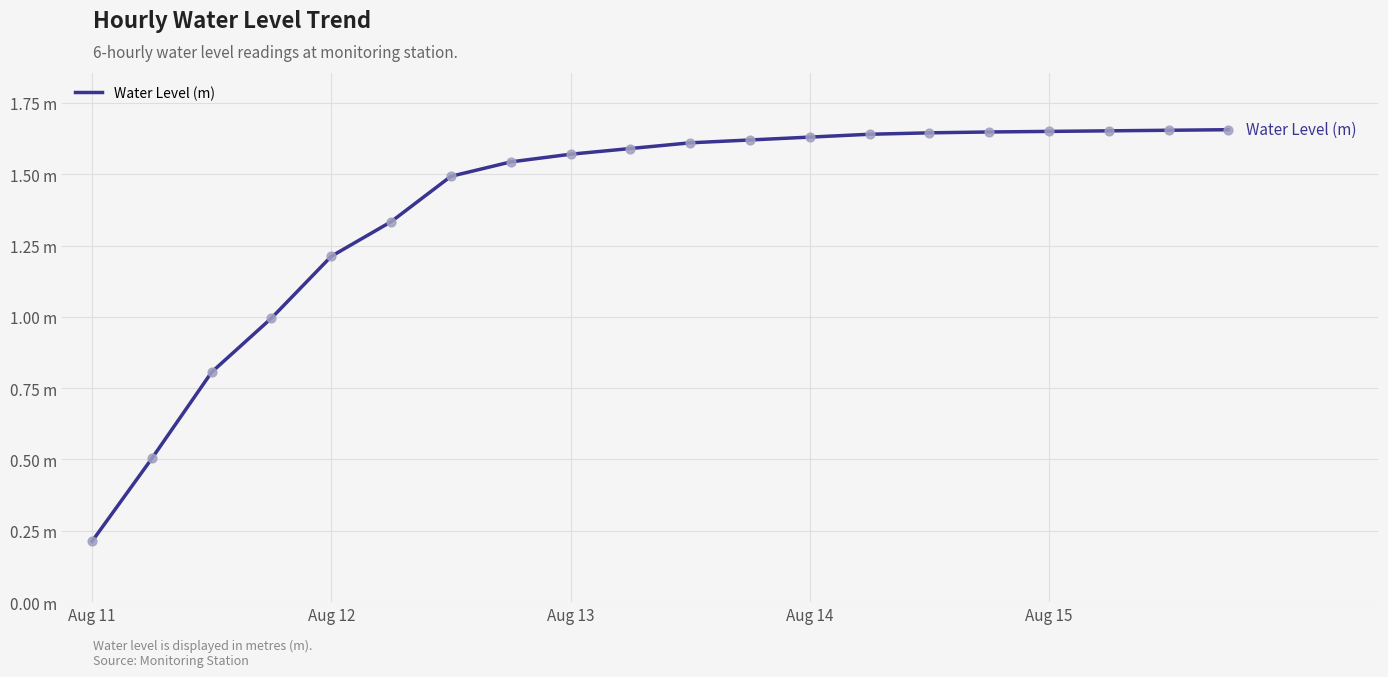

Is this an area chart (filled region under the line)?

No